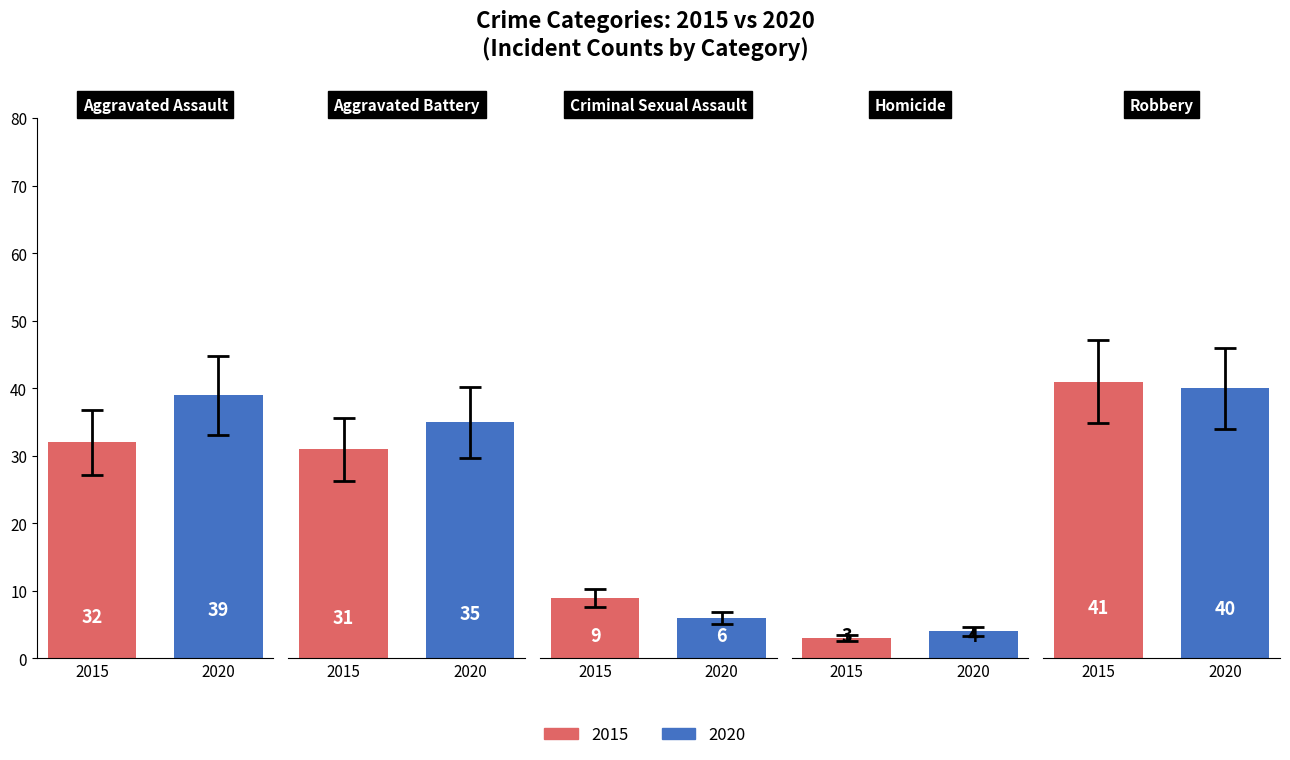

Where is 2020 nearest to the value 22?

Aggravated Battery